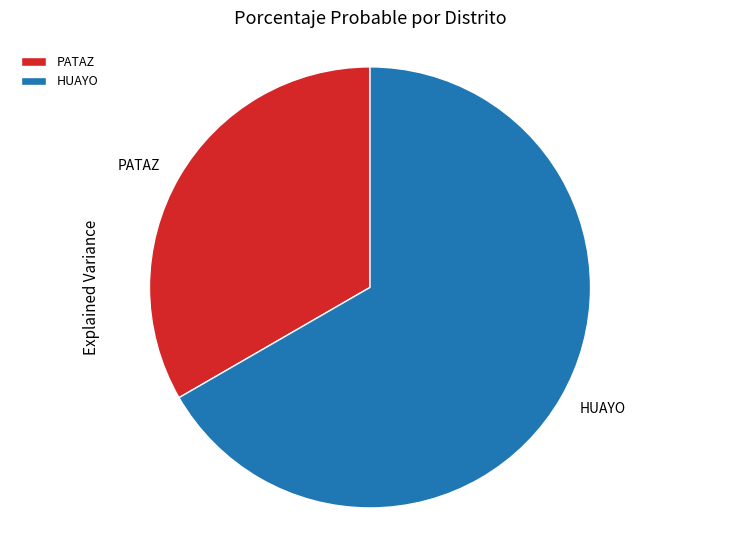

What is the majority slice?

HUAYO